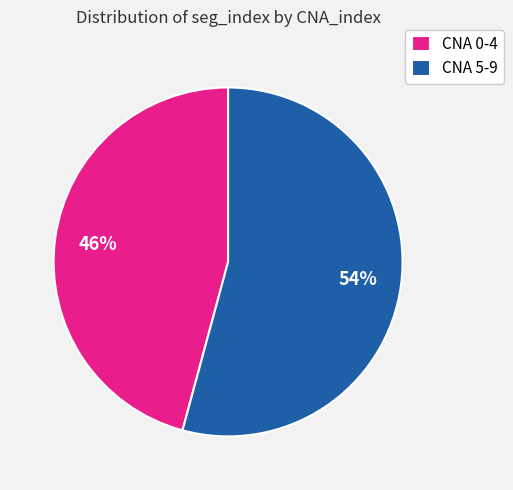

How many slices are in this pie chart?

2